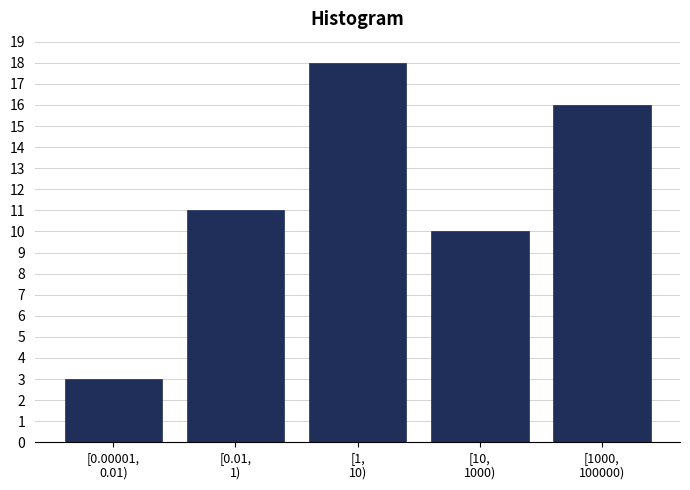

Reading left to right, what are all the values shown in this chart?

3	11	18	10	16